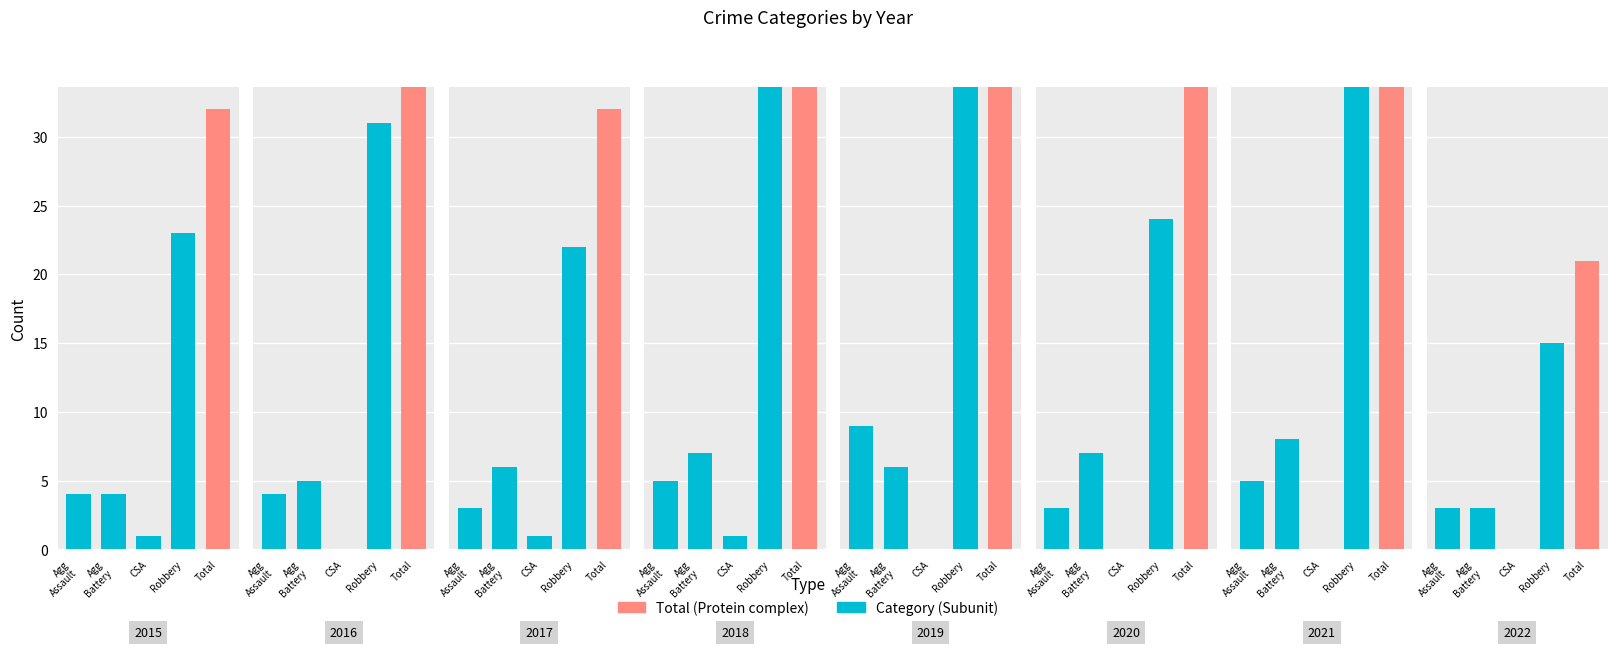

At which label does Aggravated Battery reach its minimum?

2022